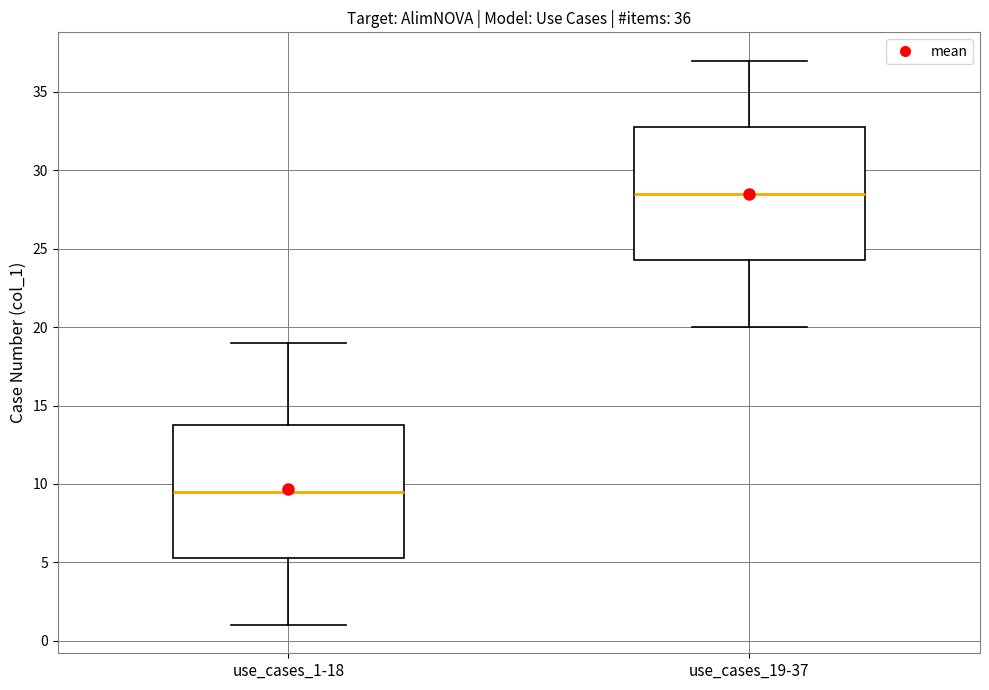

Which box has the highest median line?

use_cases_19-37